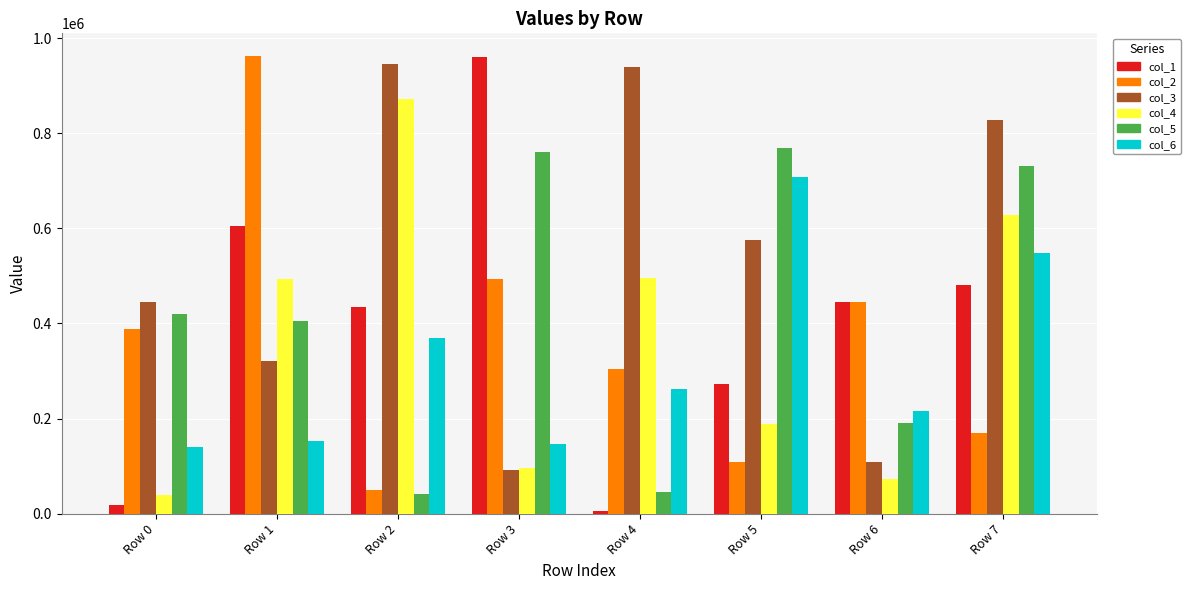

What is the total value across all series at Row 6?

1479095